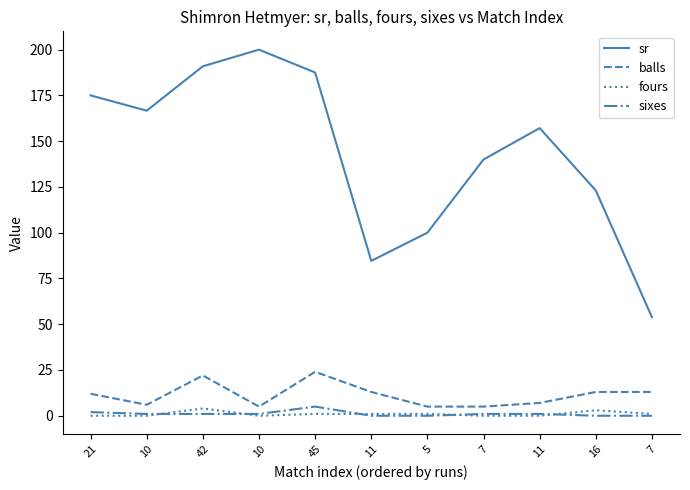

What are all the series names shown in the legend?

sr, balls, fours, sixes